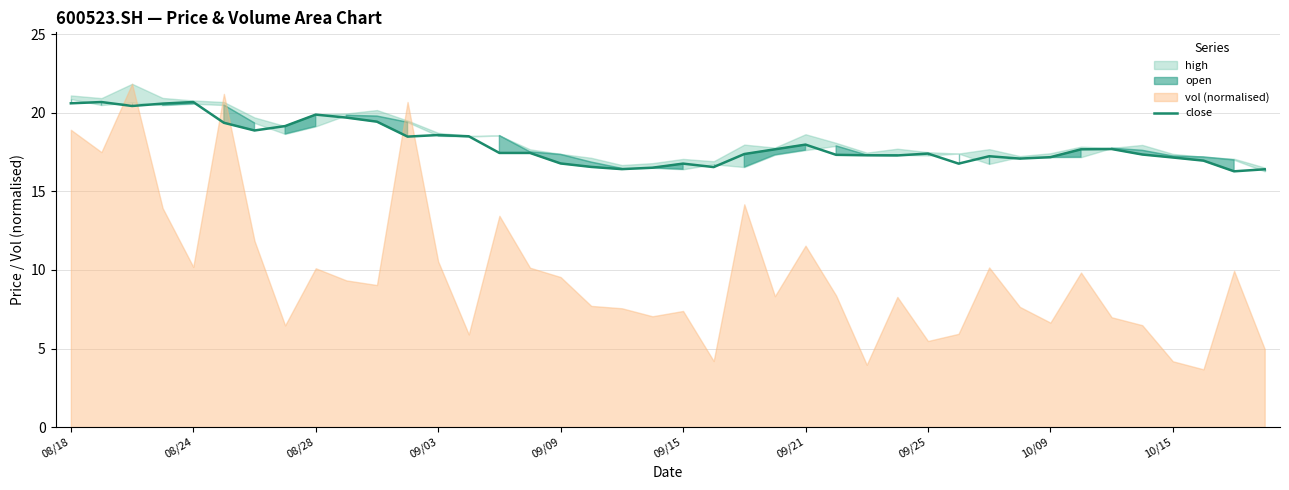

What is the sum of the values at 21 and 26?

33.9